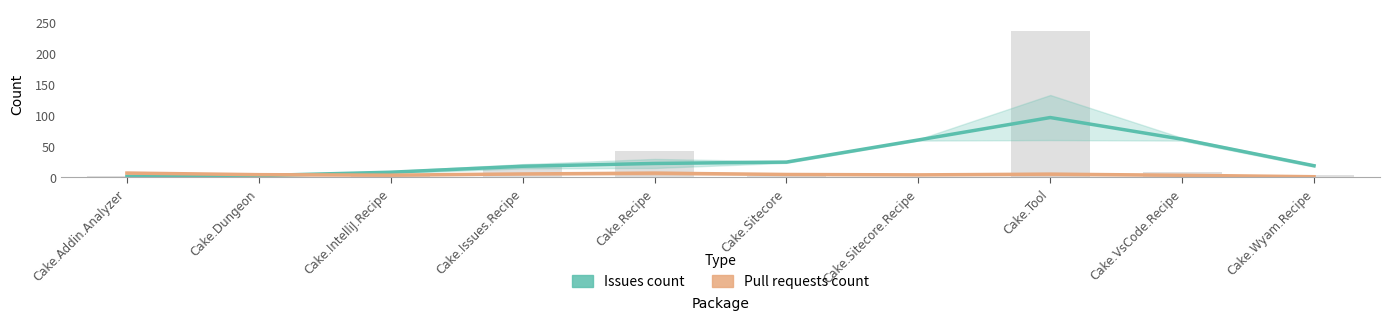

Which series has the widest spread of values?

Issues count